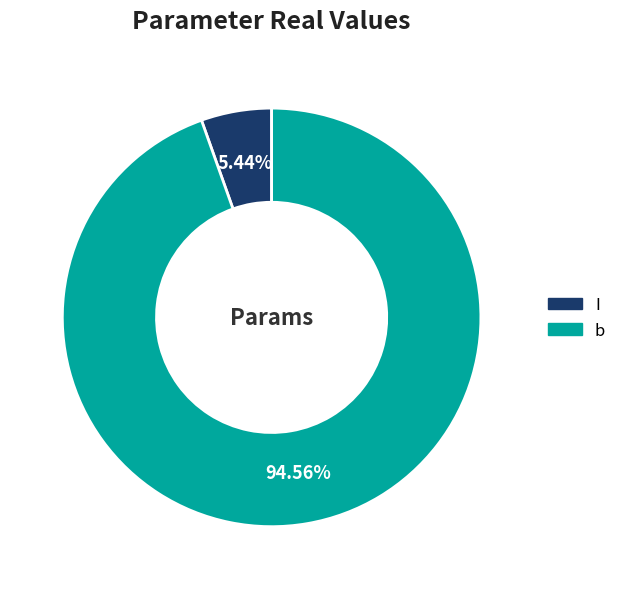

What is the smallest slice in the pie chart?

I